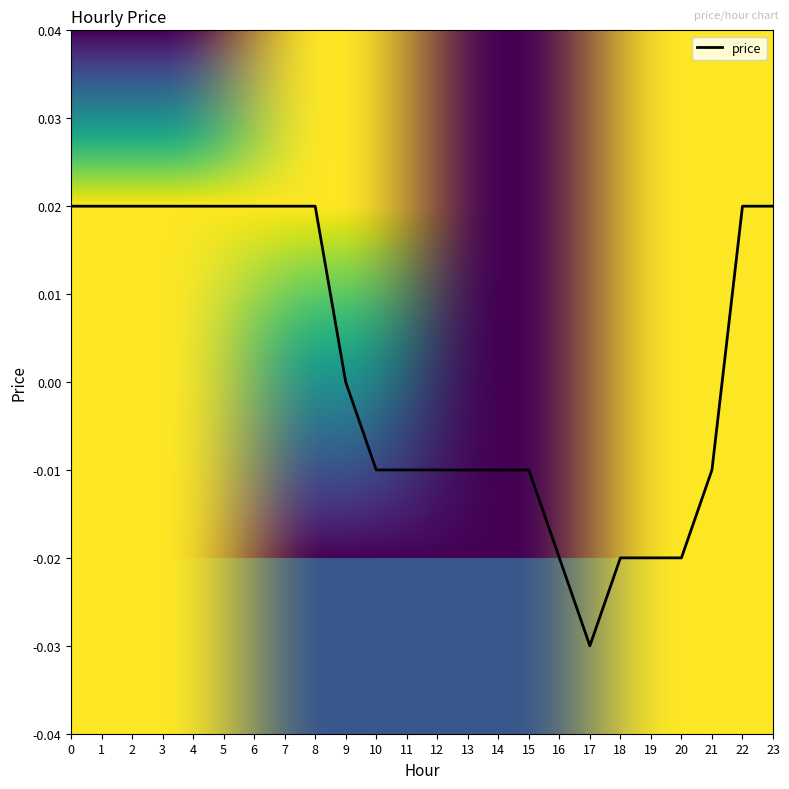

Which has a higher value, 21 or 22?

22